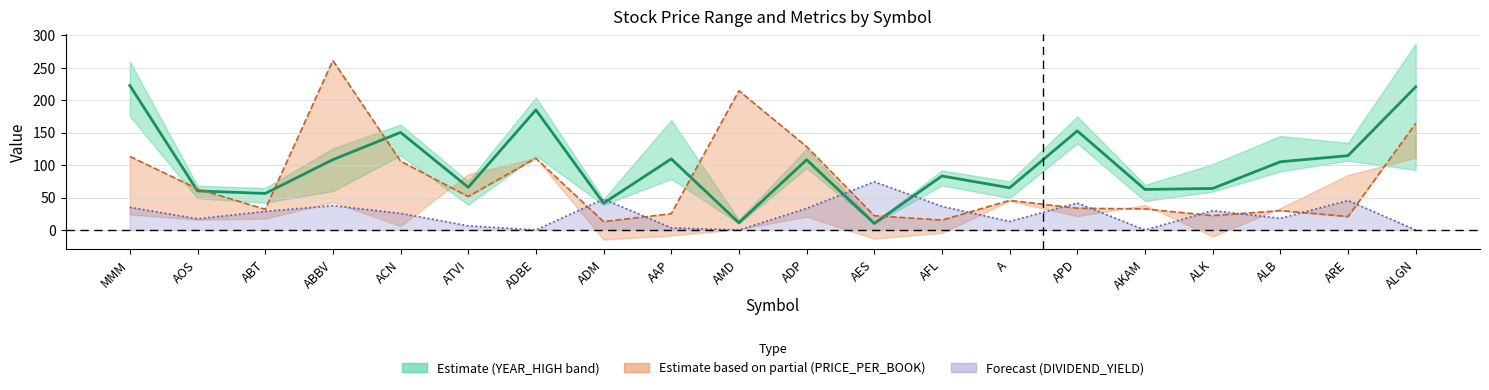

True or false: DIVIDEND_YIELD (line) and PRICE_PER_SALE cross at least once.

True